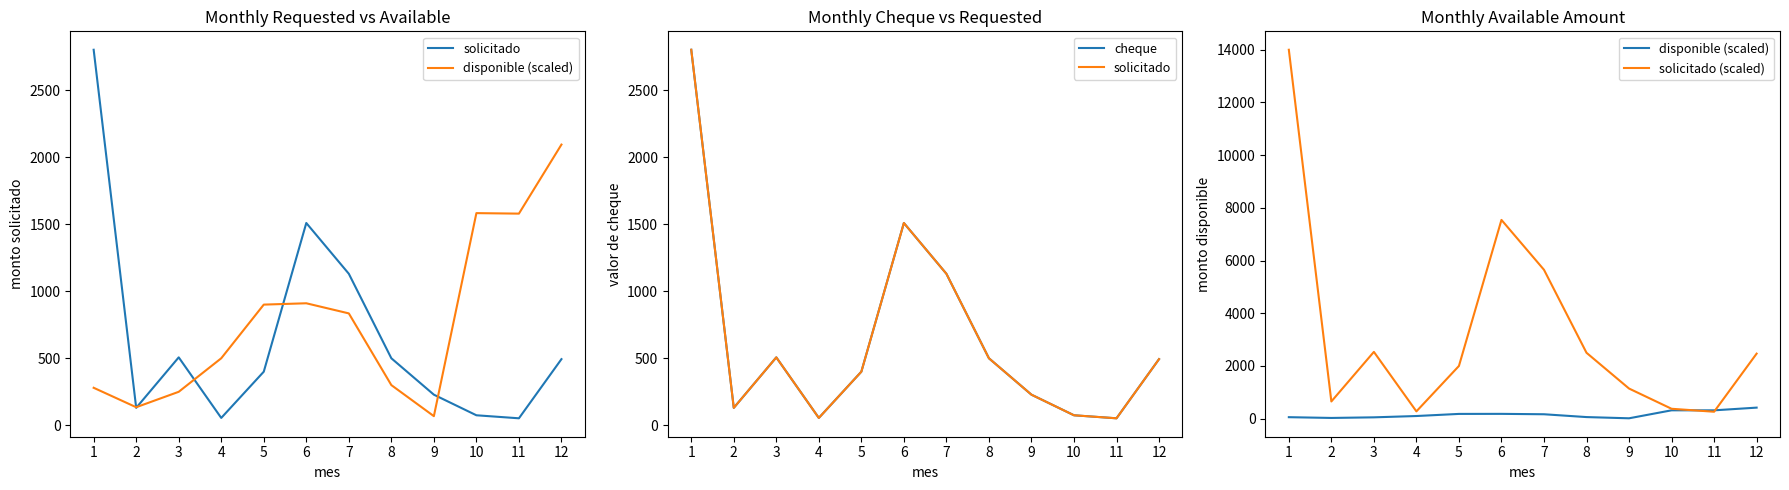

Which category has the lowest value in the disponible (scaled) series?

9